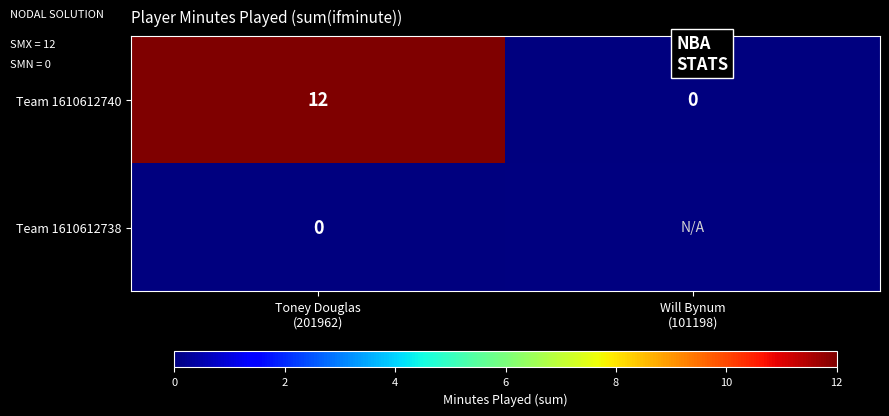

Count the number of data series in this chart.

2